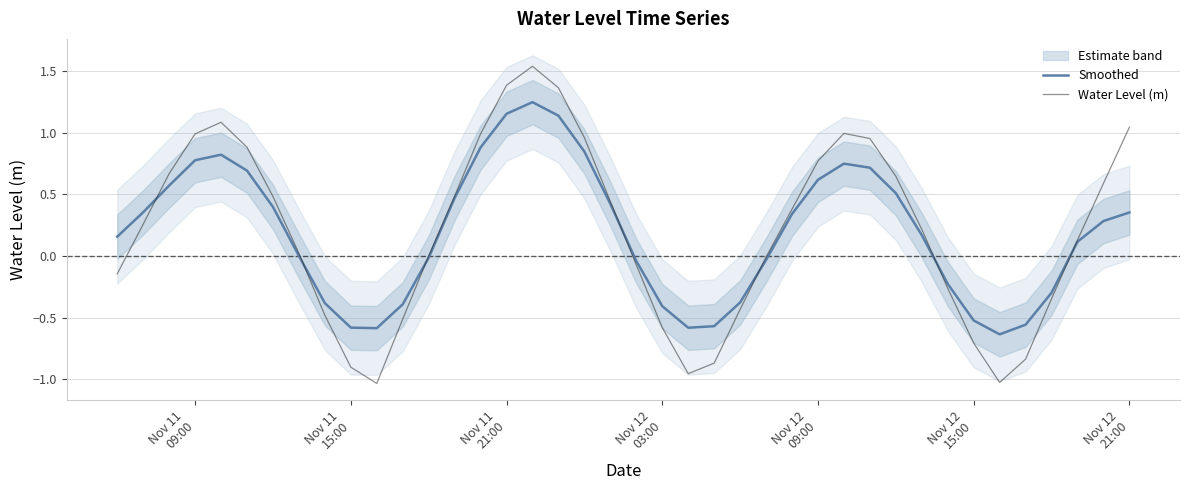

What is the value of the Water Level (m) point at the 29th from the left?

1.0